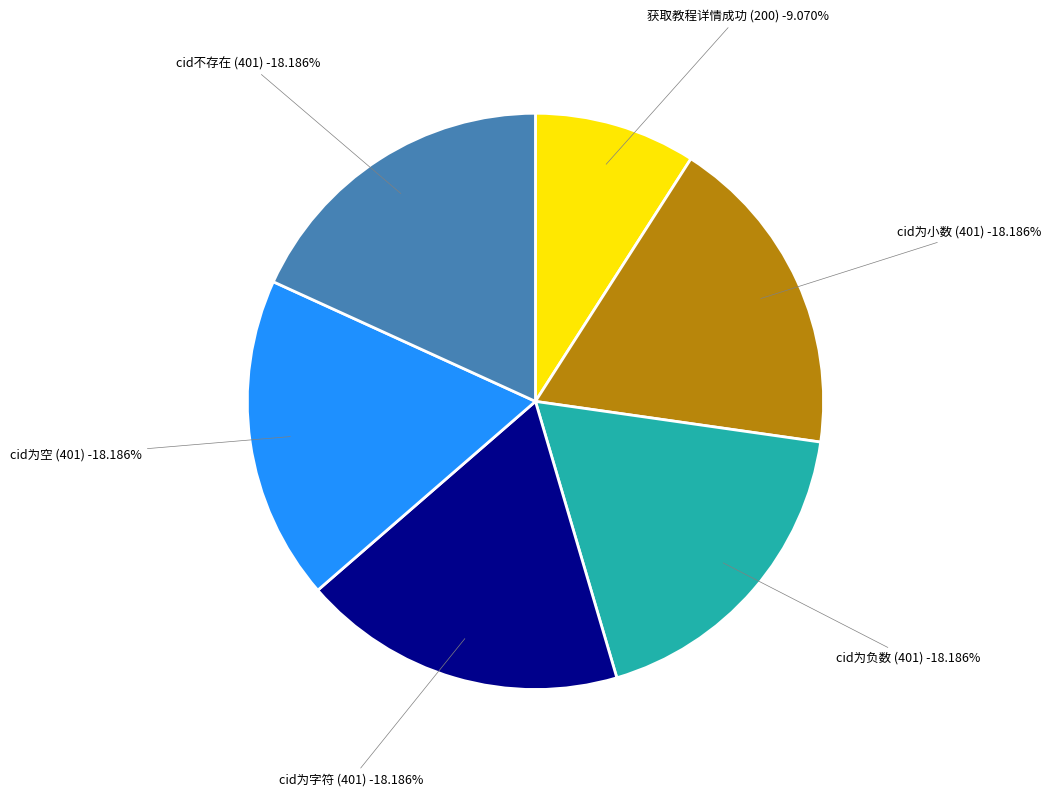

Is there any slice that represents more than half of the pie?

No